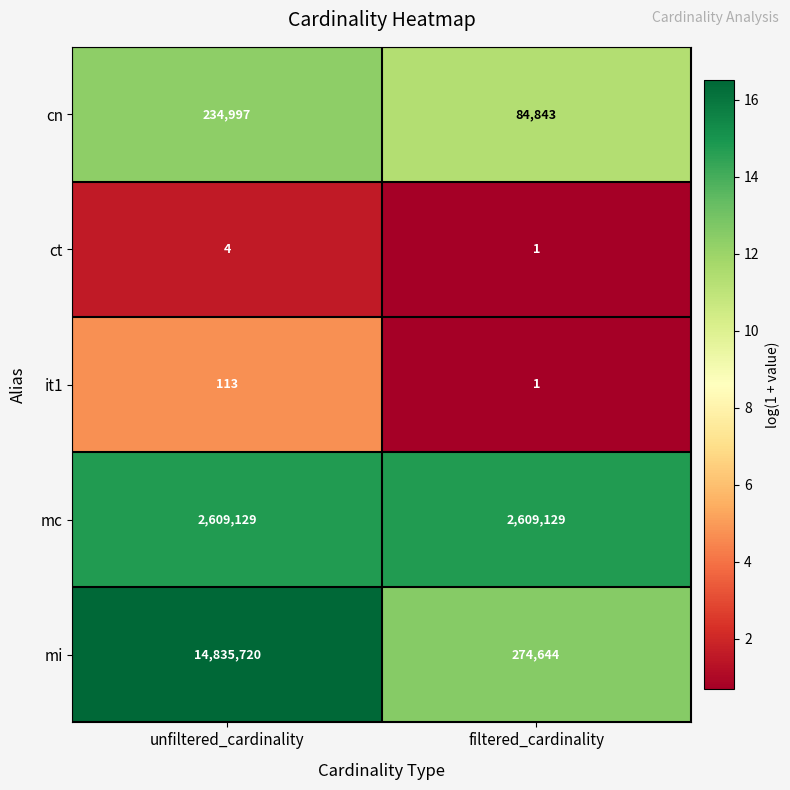

True or false: ct has a value of 1 at filtered_cardinality.

True